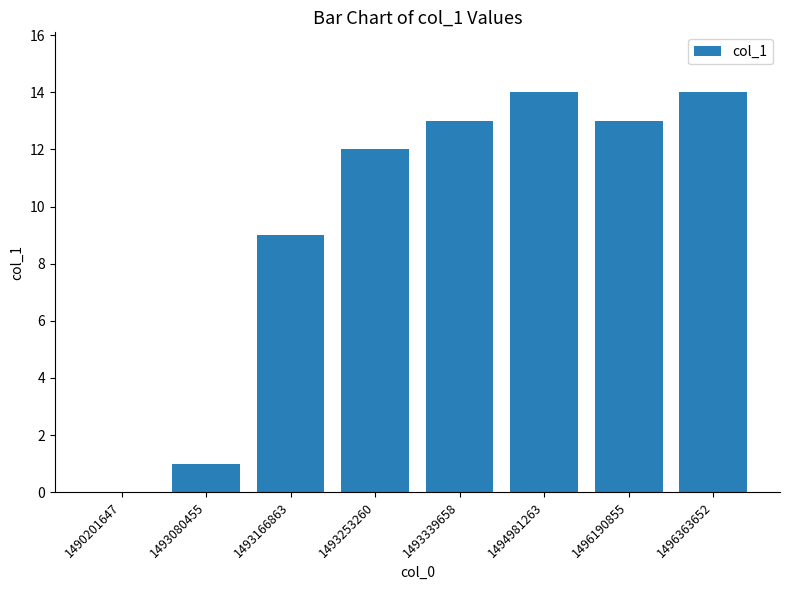

What is the sum of the values at 1494981263 and 1496363652?

28